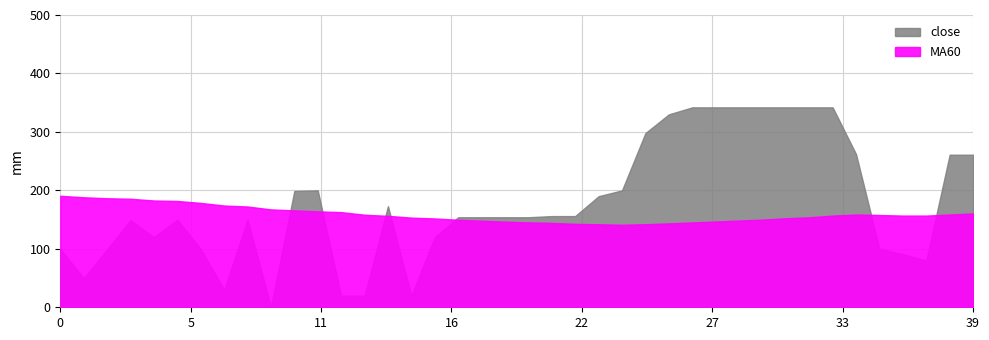

True or false: close and MA60 cross at least once.

True